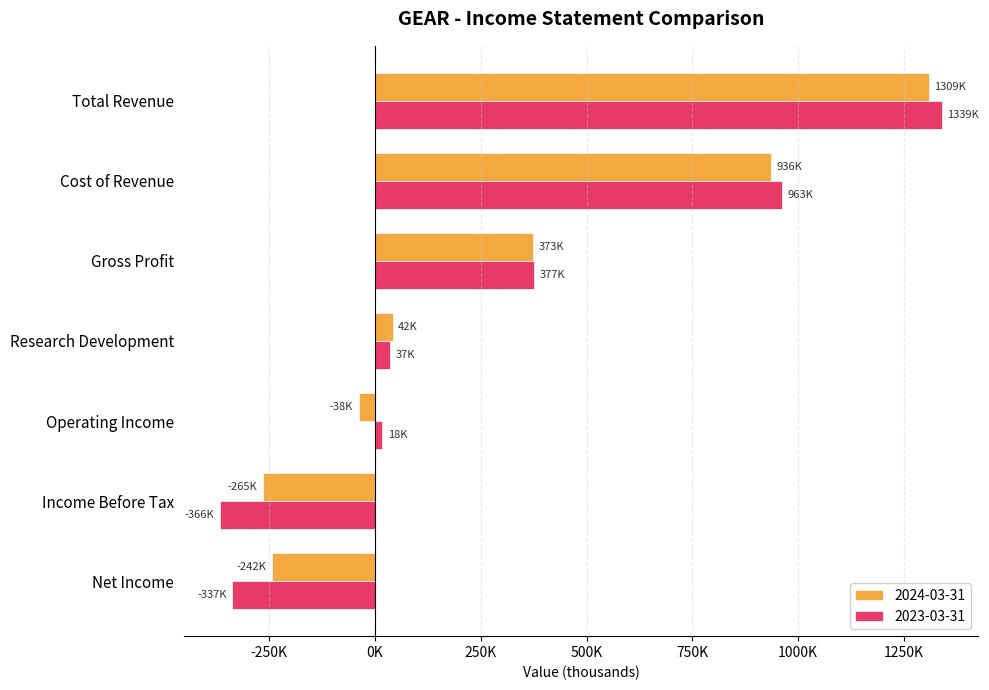

What are all the series names shown in the legend?

2024-03-31, 2023-03-31